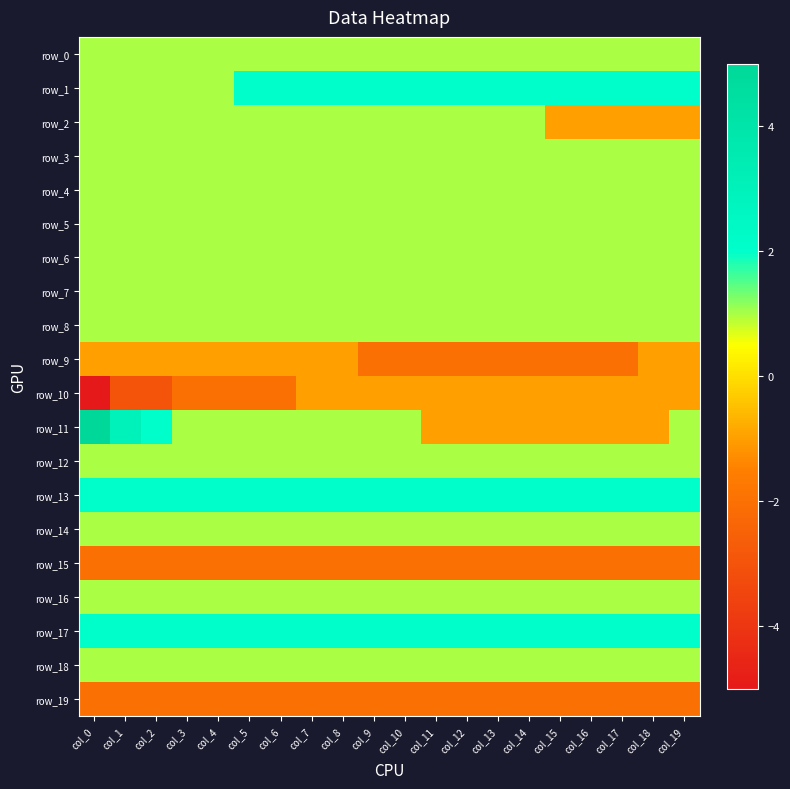

Which series has the widest spread of values?

row_11